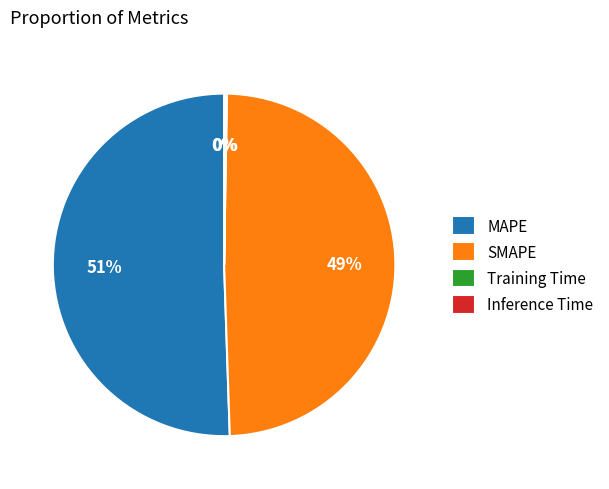

Approximately how many times larger is the value at SMAPE compared to MAPE?

1.0